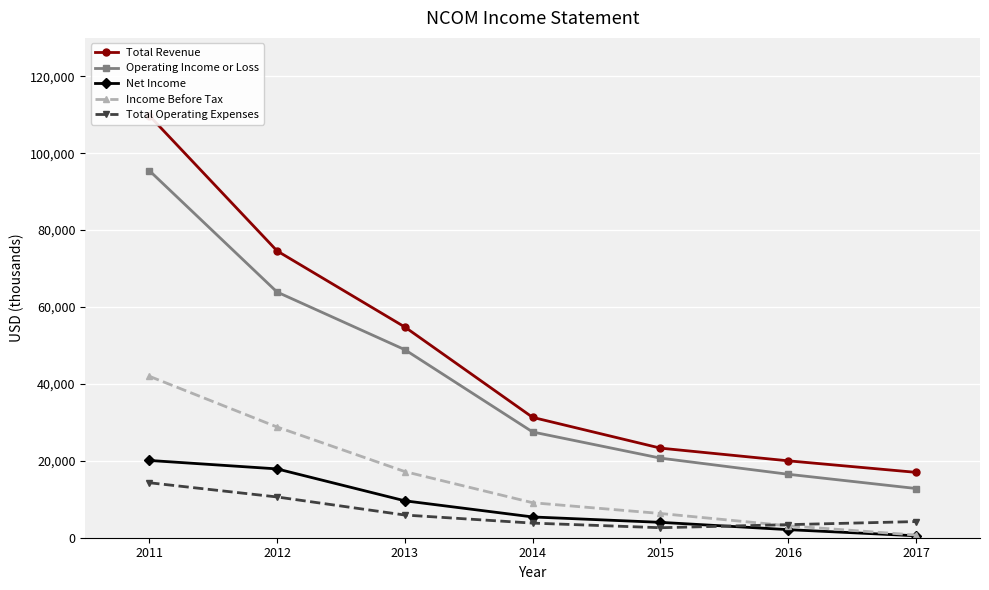

What is the total value across all series at 2015?

56900